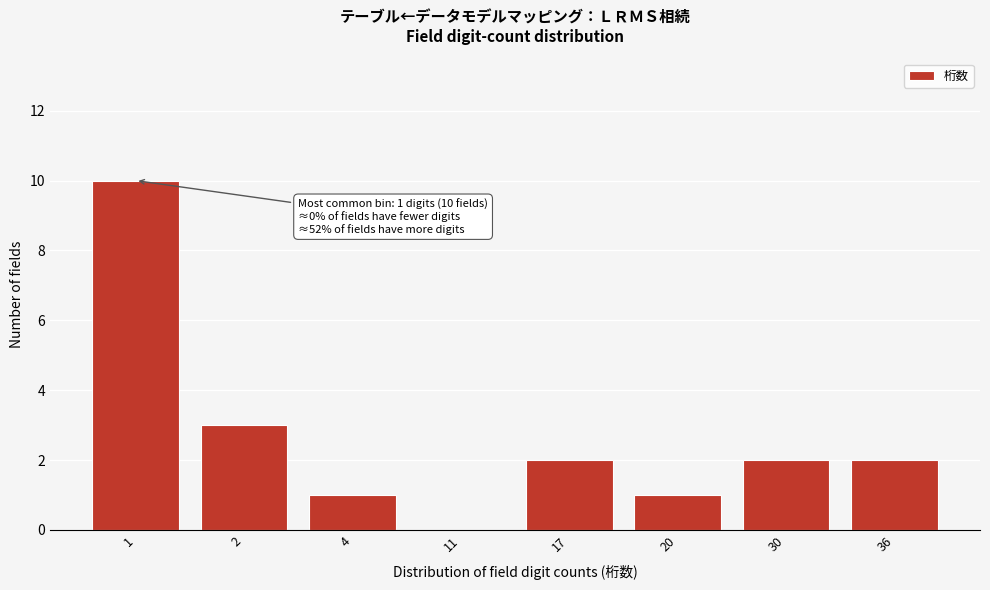

Reading left to right, list all the values displayed in this chart.

1=10	2=3	4=1	11=0	17=2	20=1	30=2	36=2